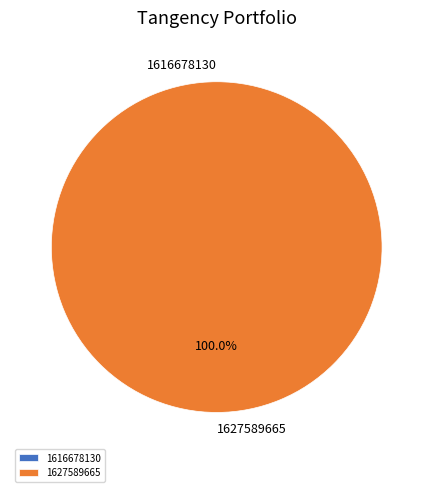

Is it true that 1627589665 is 100% of the pie?

True